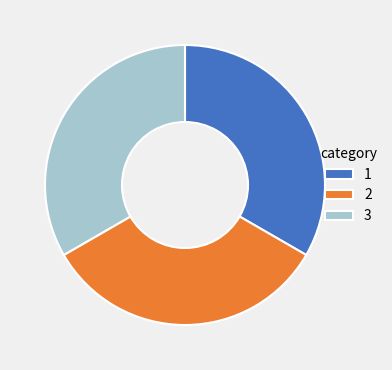

The 3 slice represents 45% of the pie. True or false?

False